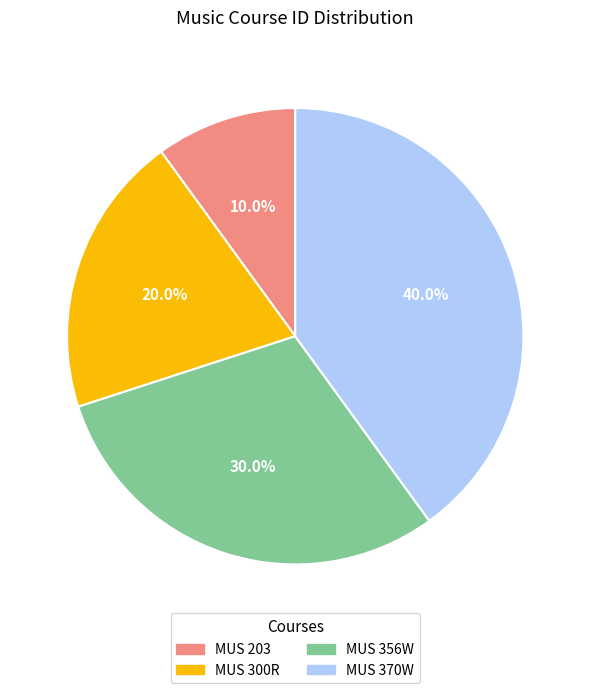

Is MUS 300R the majority of the pie?

No